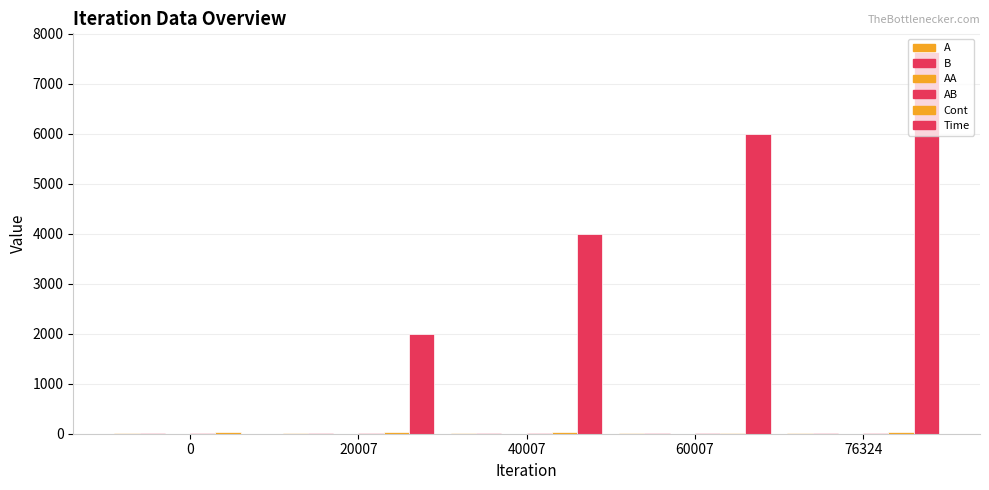

Reading left to right, list all the values displayed in this chart.

A: 6.4	6.7	6.6	6.5	8.0
B: 6.4	6.7	6.6	6.5	8.0
AA: 0.1	0.1	0.1	0.1	0.1
AB: 6.4	6.7	6.6	6.5	8.0
Cont: 32.2	29.4	26.8	24.4	28.4
Time: 0.0	2000.0	4000.0	6000.0	7631.6